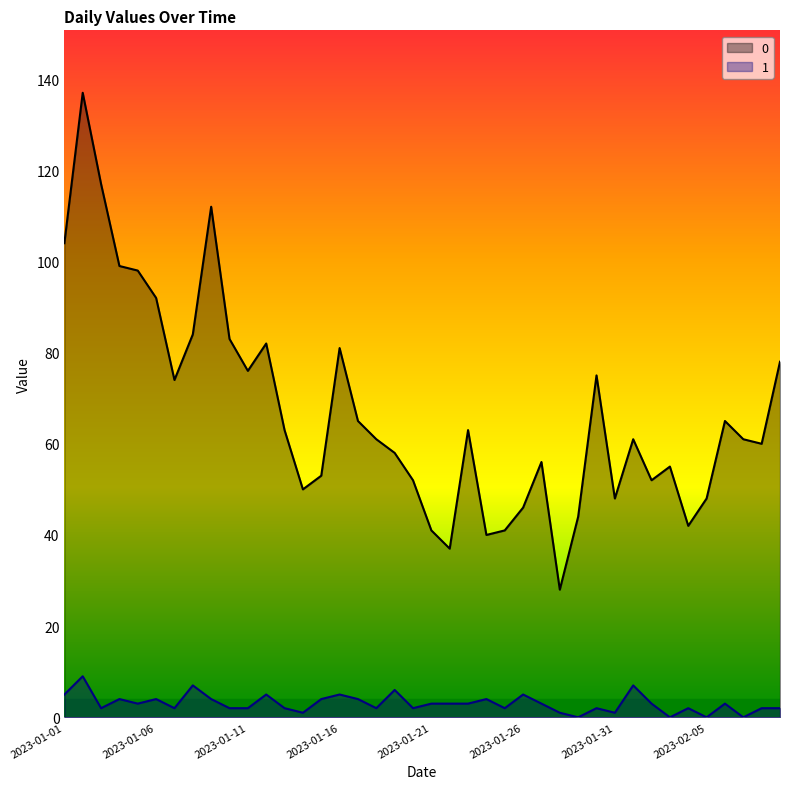

What is the label of the 22nd point from the right?

2023-01-19